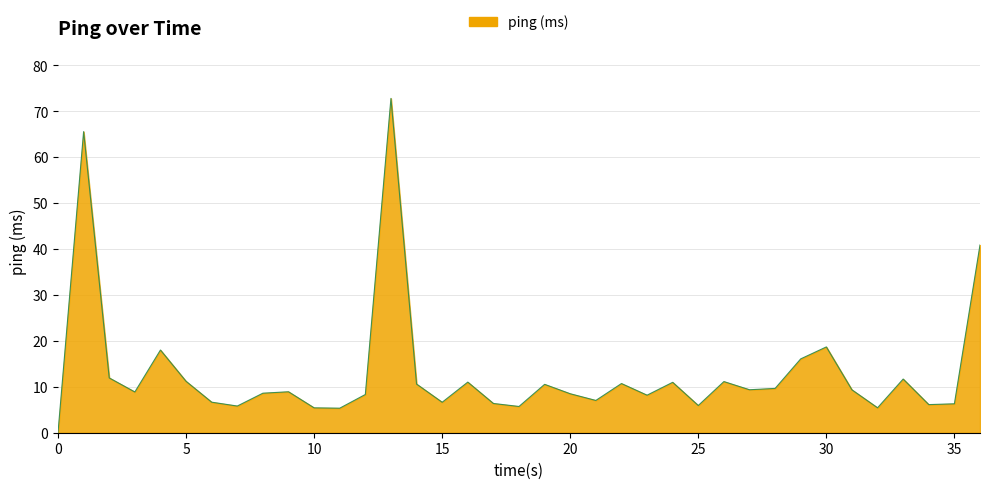

What is the difference between the maximum and minimum values?

72.8